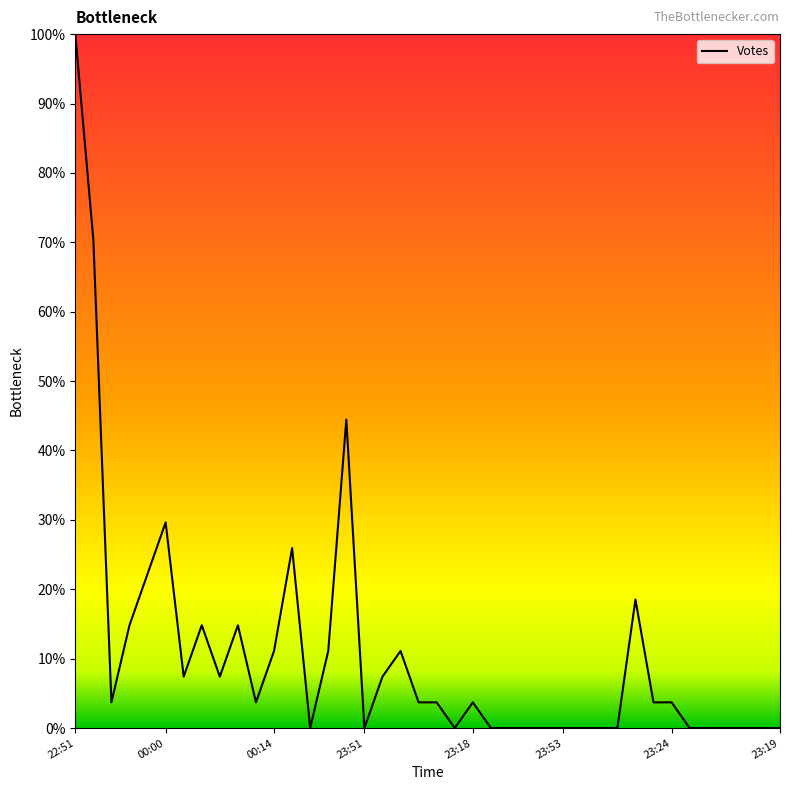

What is the difference between the maximum and minimum values?

100.0